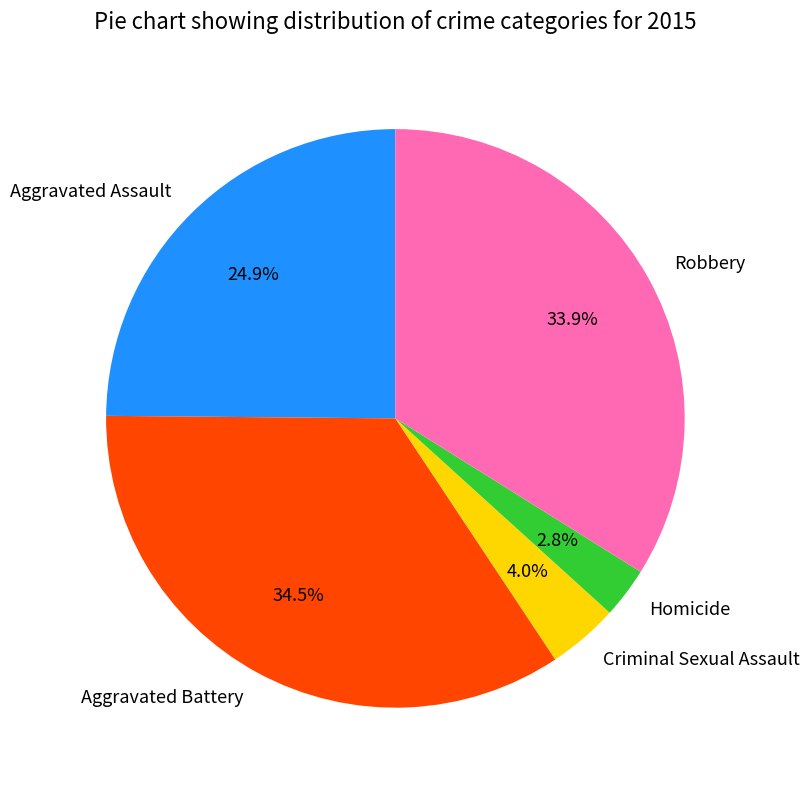

Is Aggravated Assault the majority of the pie?

No